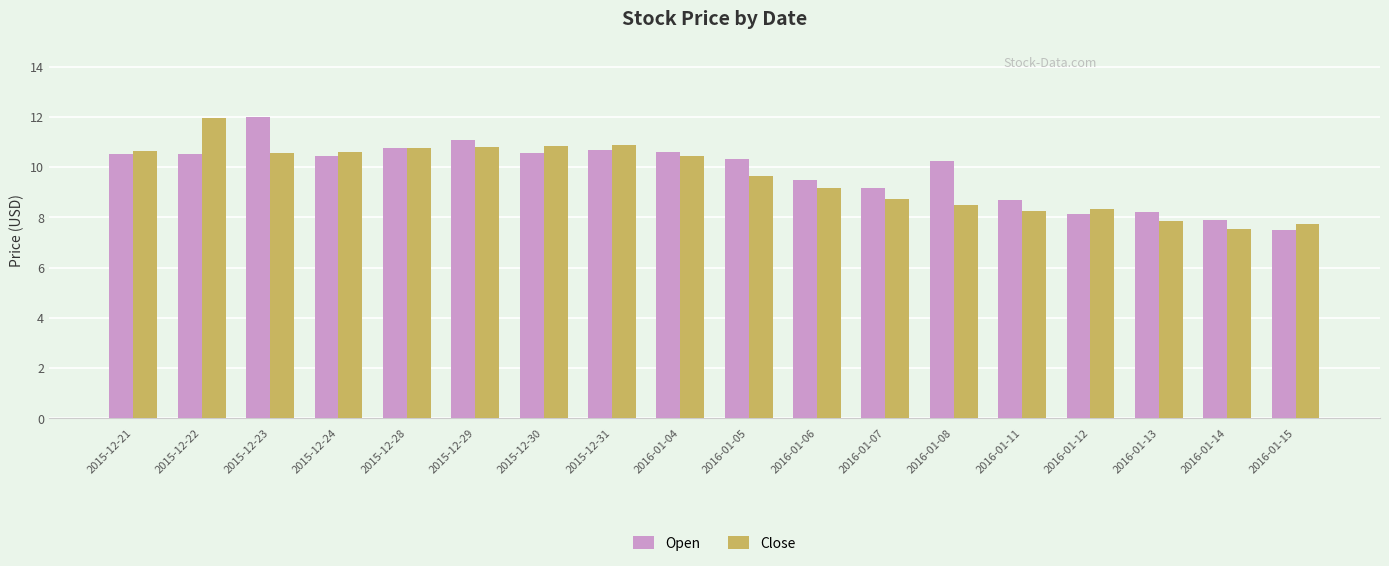

The value of Open at 2015-12-30 is 16.0. True or false?

False